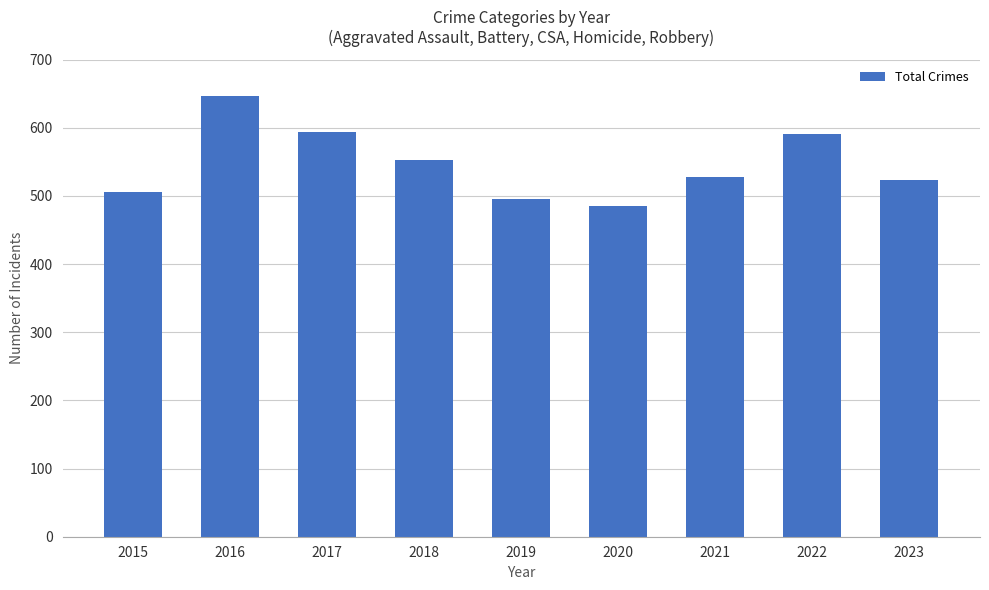

What is the value of the 5th bar from the left?

496